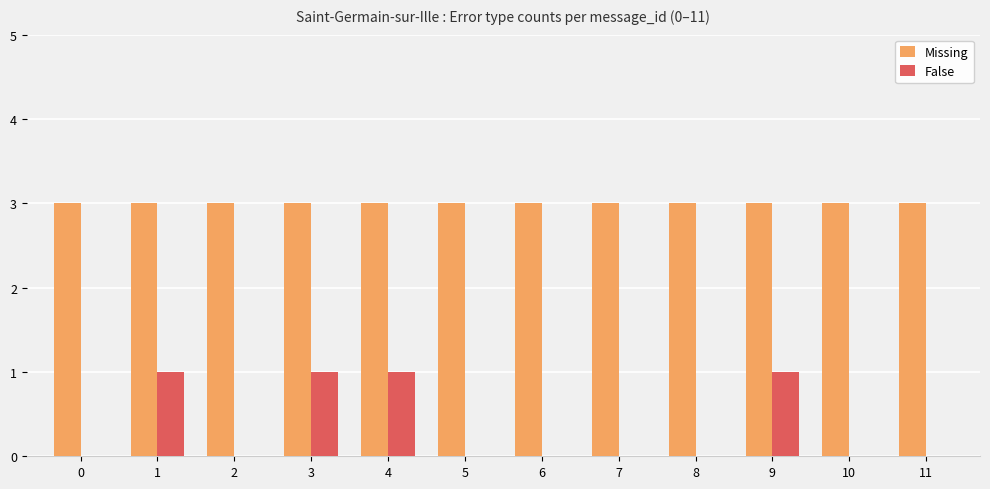

What is the highest value of the Missing series?

3